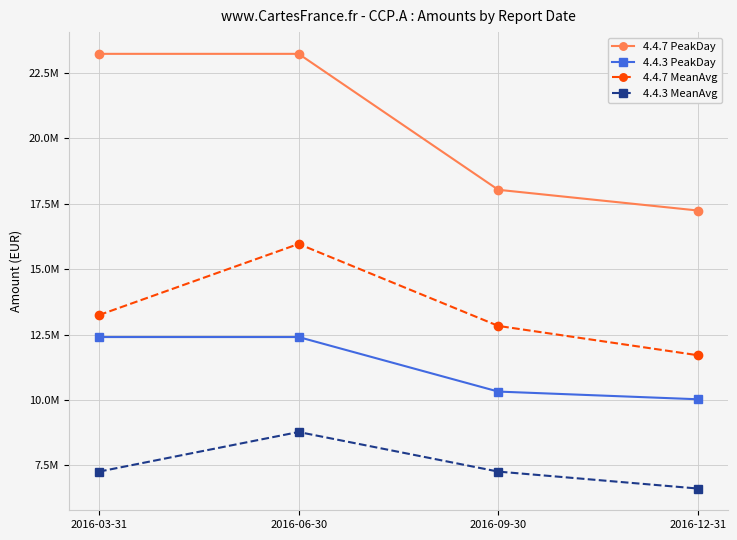

The 4.4.7 MeanAvg series shows 8115596.0 at 2016-03-31. True or false?

False